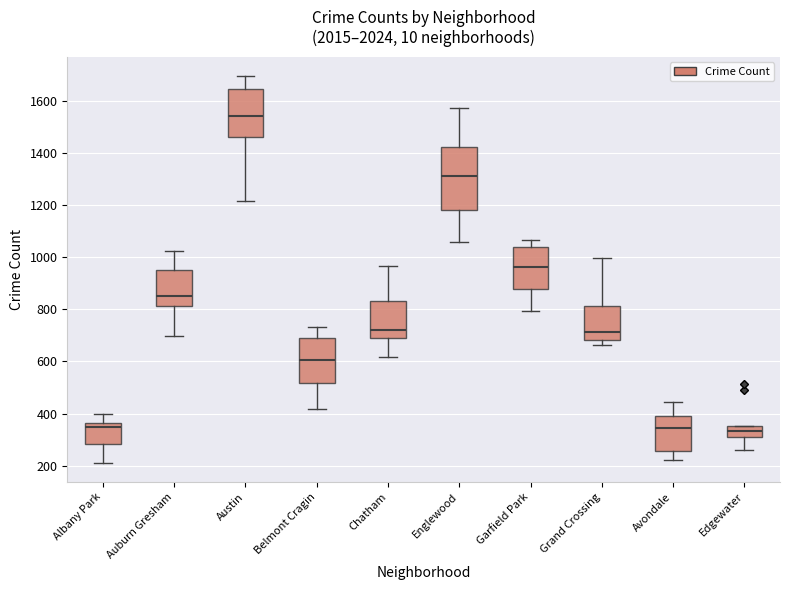

Comparing the boxes themselves (not the whiskers), which one is the tallest?

Englewood